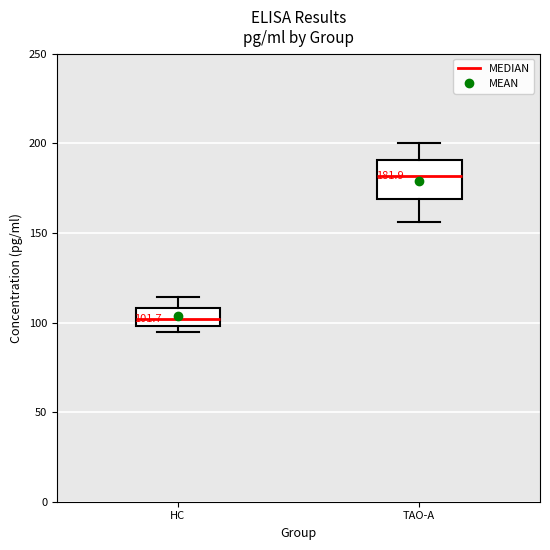

Which box's median line is the lowest?

HC